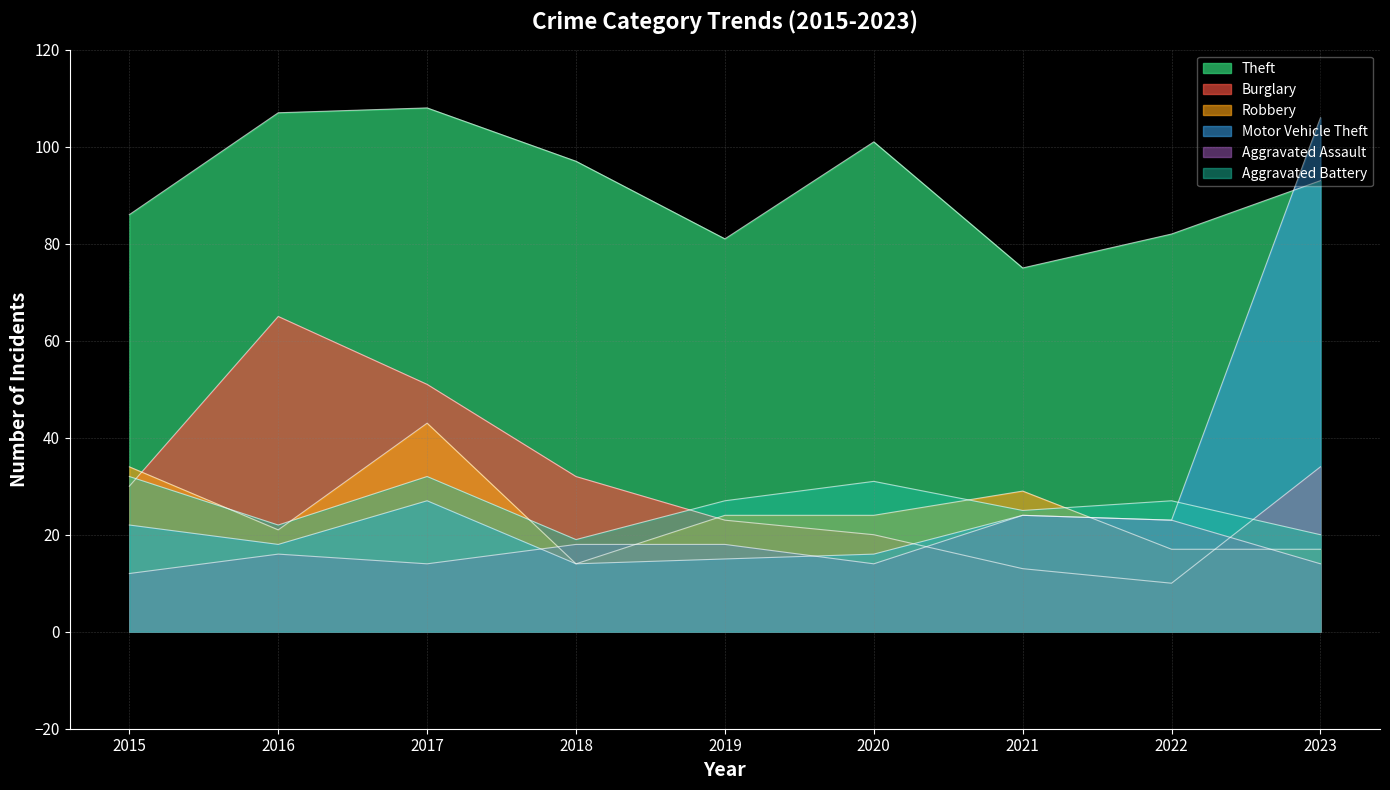

How many lines are shown in the chart?

6